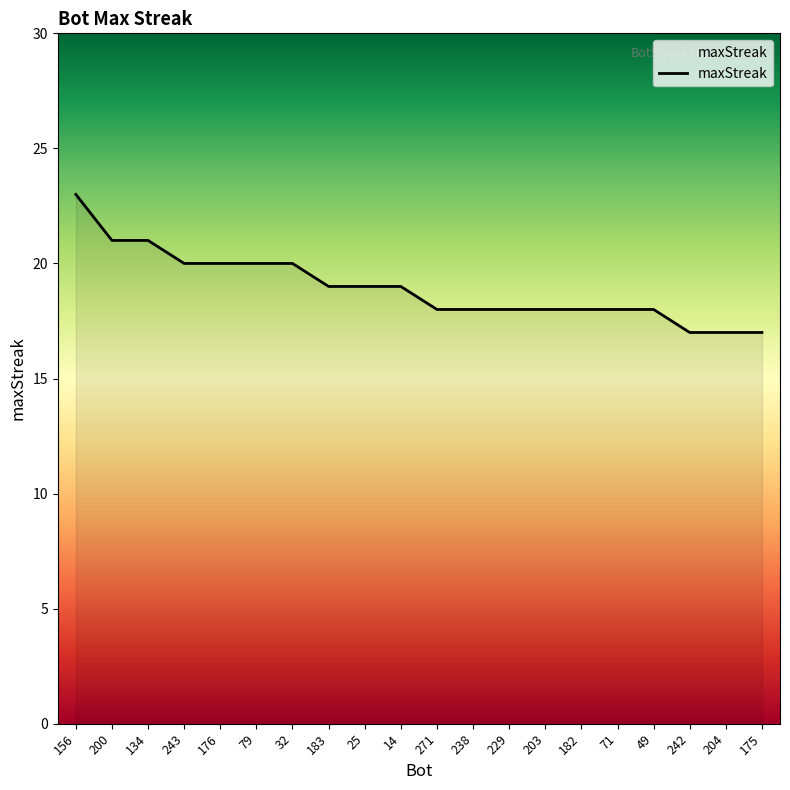

Count the number of categories in the chart.

20